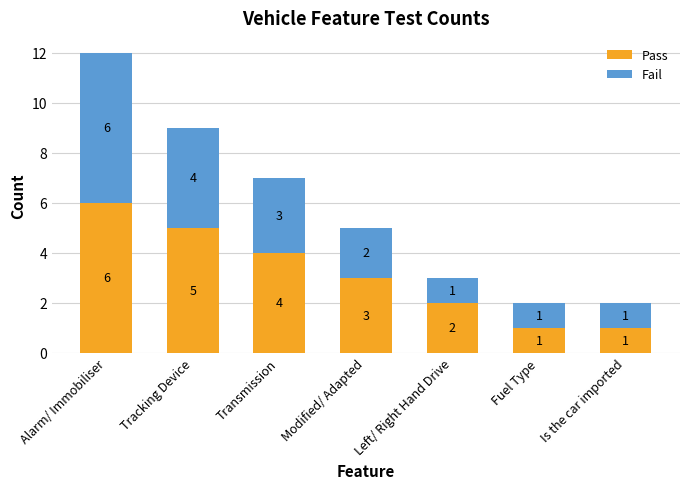

Where is Pass nearest to the value 3?

Modified/ Adapted